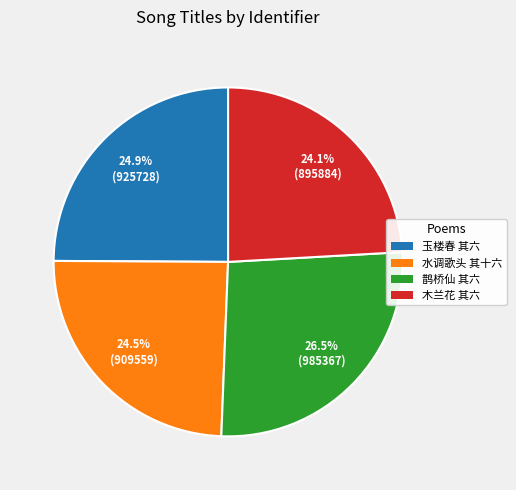

Which category has the biggest portion of the pie?

鹊桥仙 其六